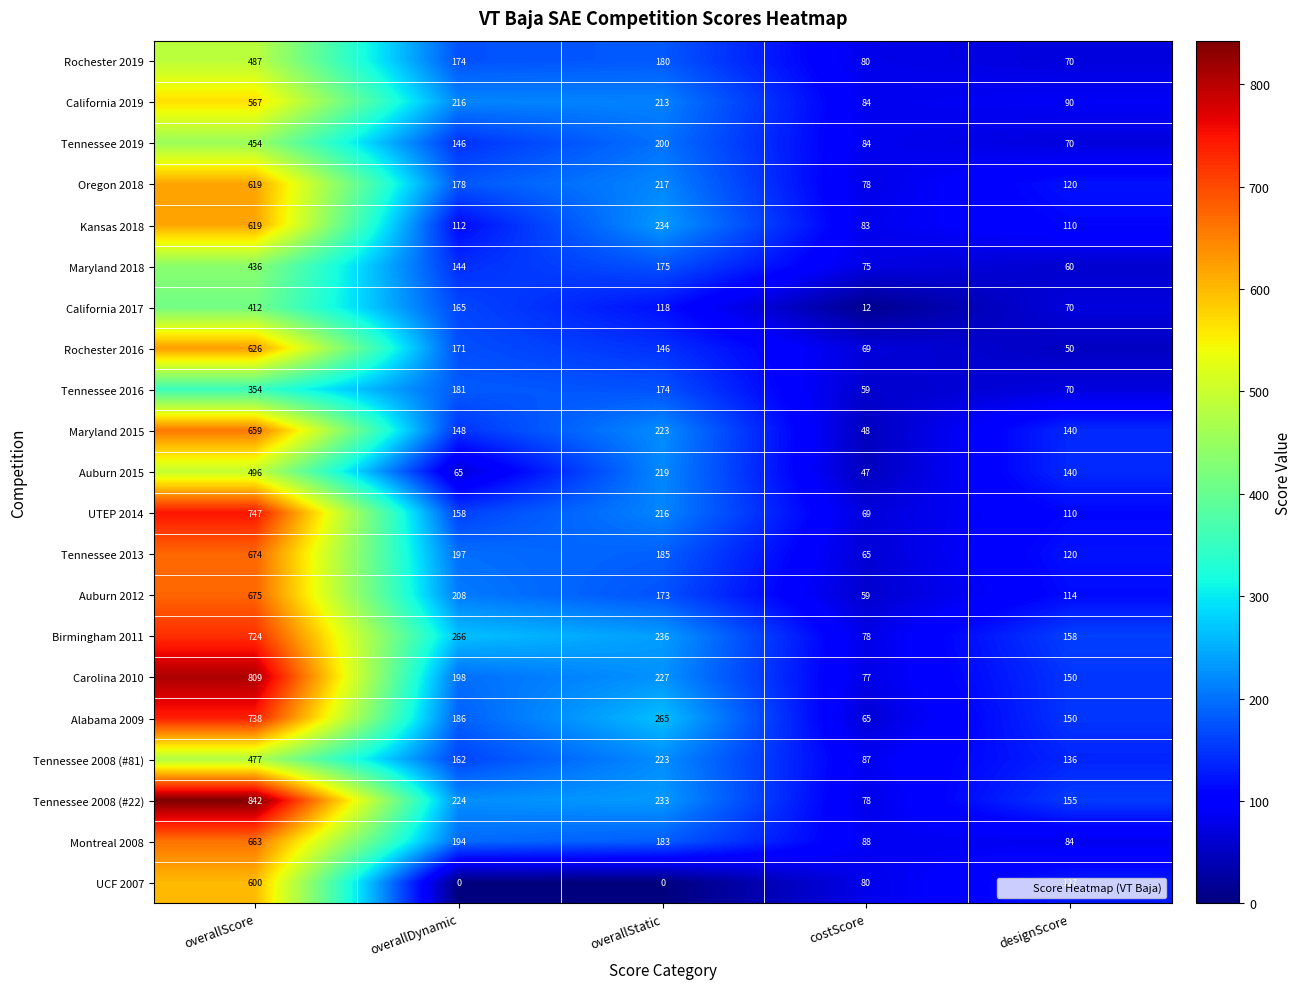

What is the difference between the second highest and second lowest values in the Maryland 2018 series?

100